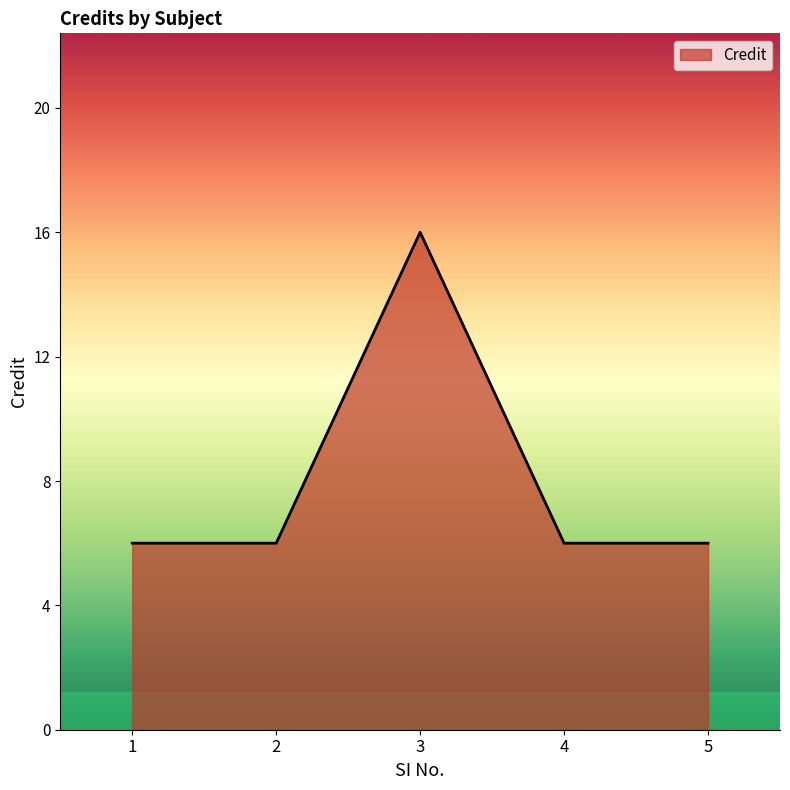

Between 4 and 3, which is larger?

3